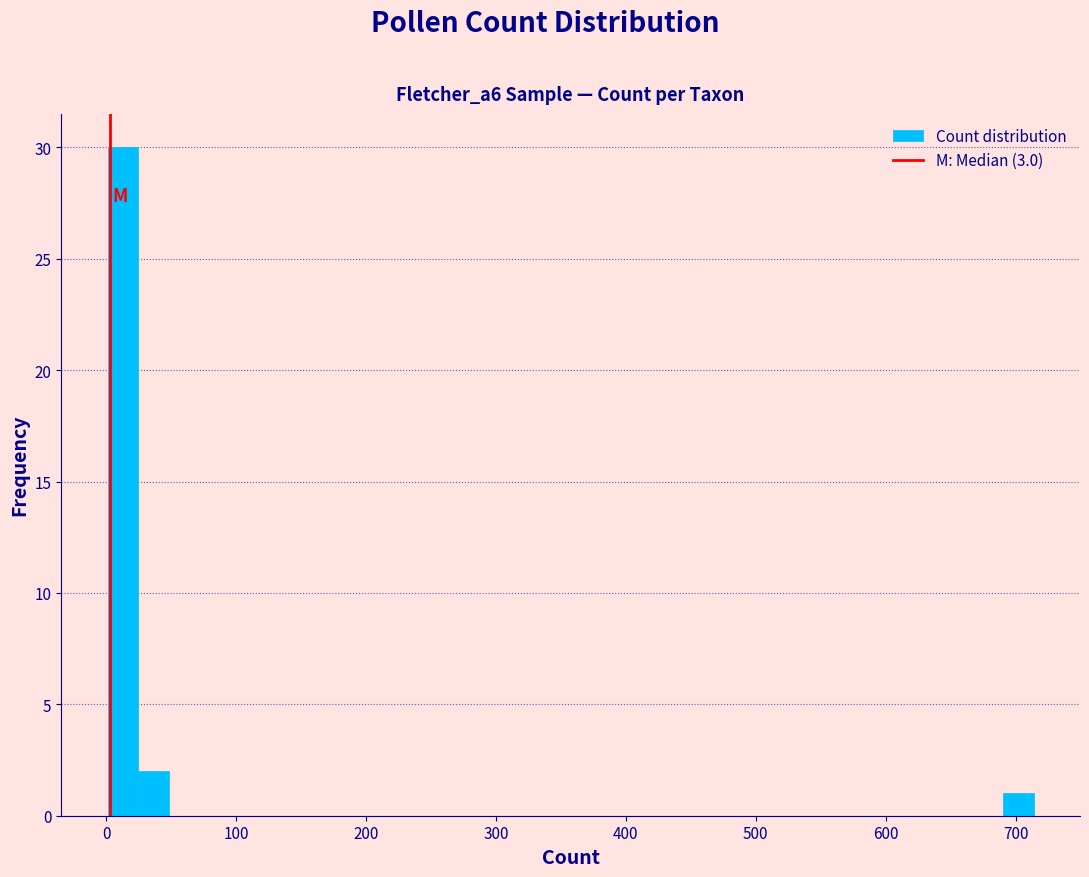

Read against the x-axis, roughly where is the centre of the tallest bar?

10